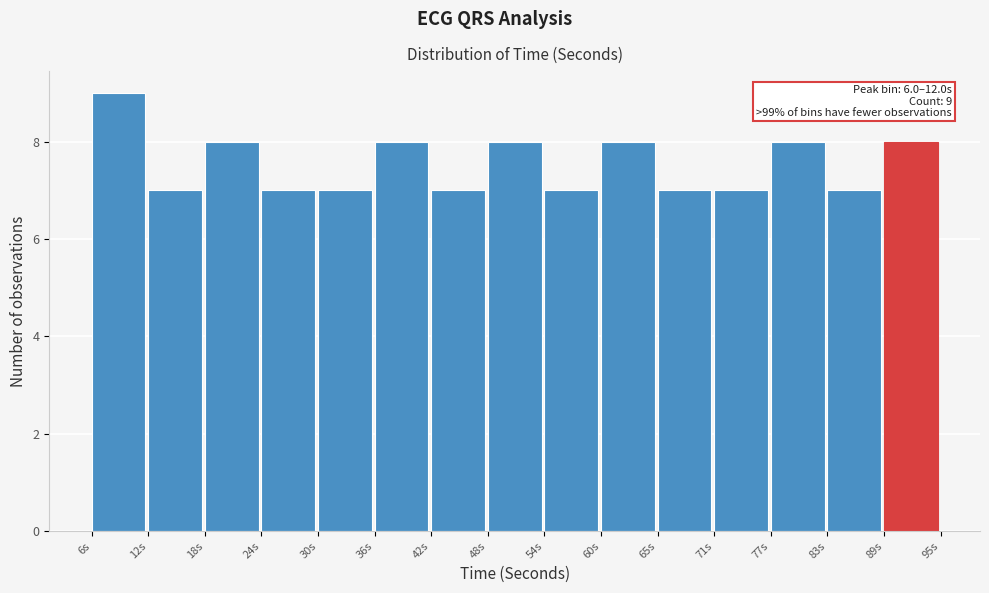

Reading left to right, what are all the values shown in this chart?

9	7	8	7	7	8	7	8	7	8	7	7	8	7	8